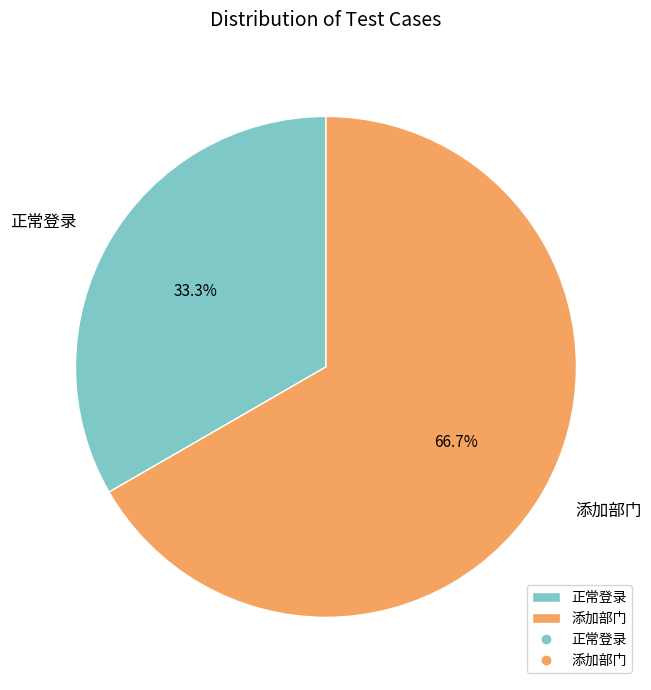

How many segments does this pie chart have?

2